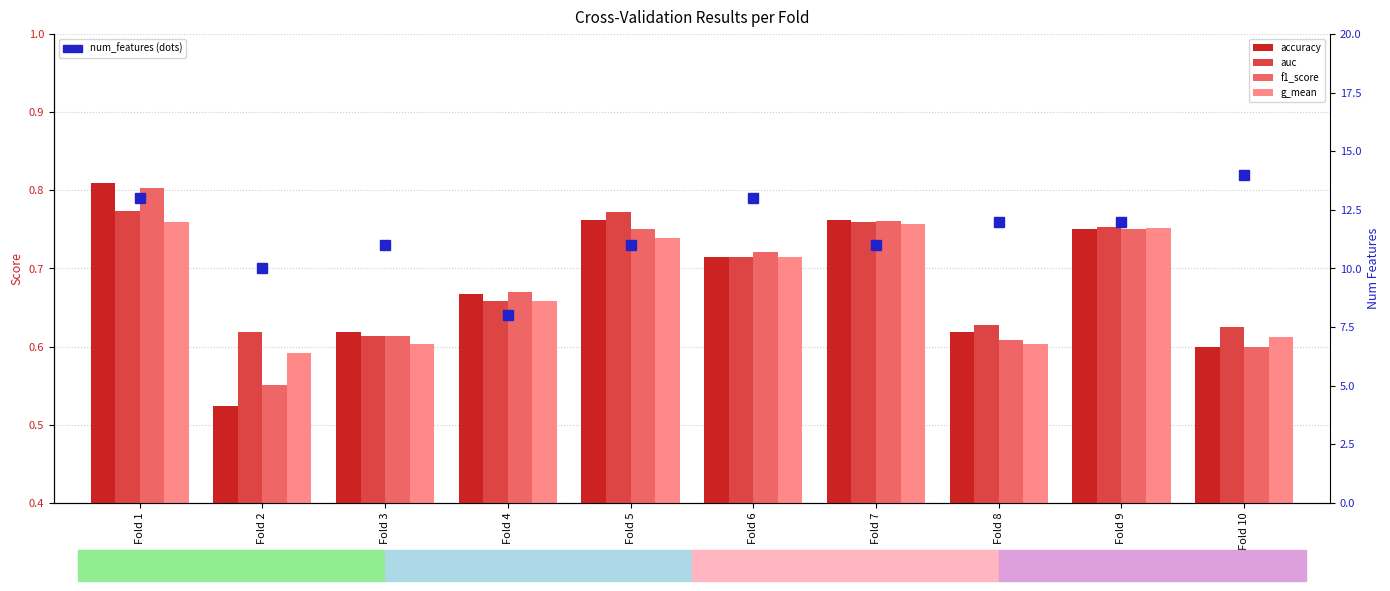

True or false: accuracy has a value of 0.3 at Fold 3.

False